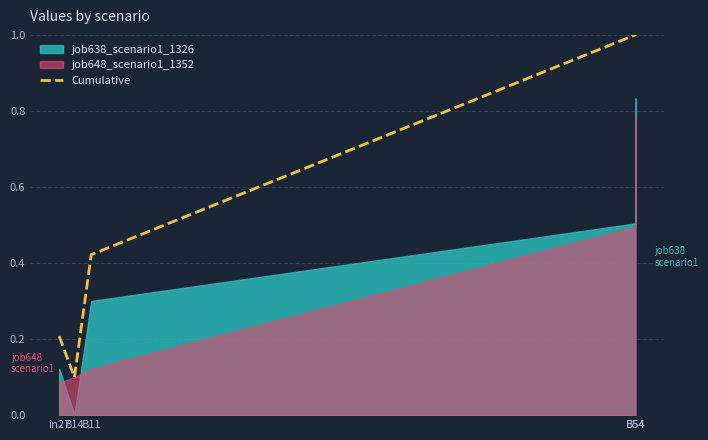

List the labels in order of value, largest first.

B54, B54, B11, in27, B14